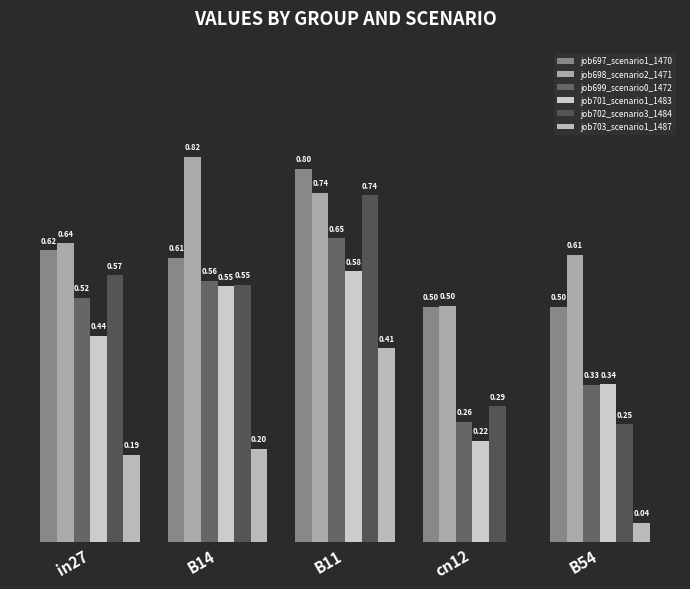

Which series has the widest spread of values?

job702_scenario3_1484